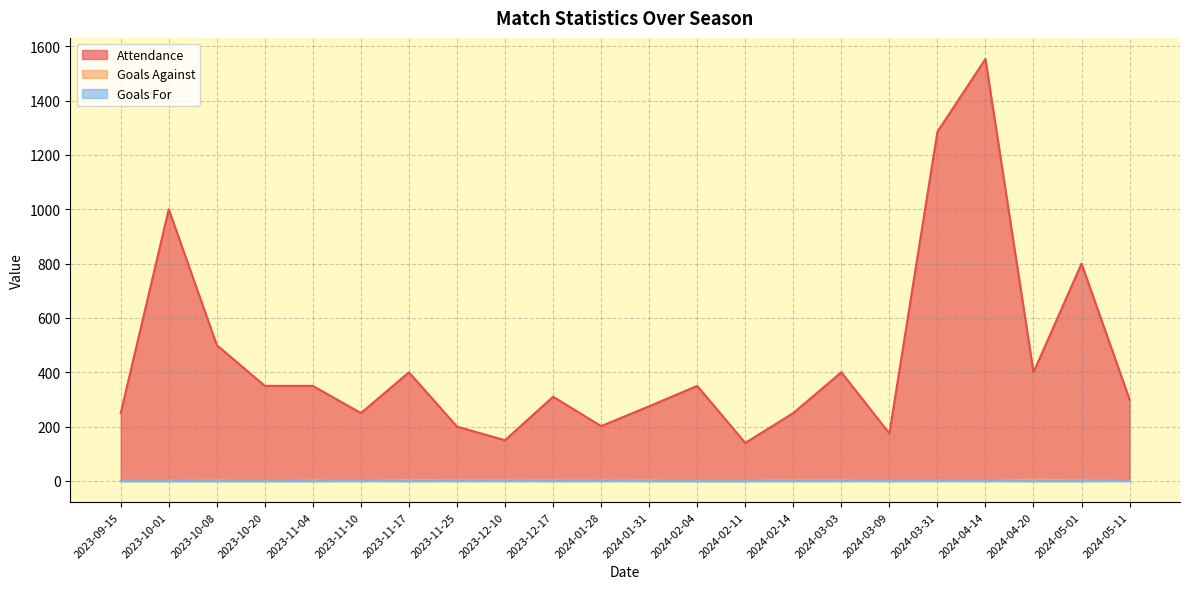

In Attendance, how many points are lower than both neighbors (excluding endpoints)?

6